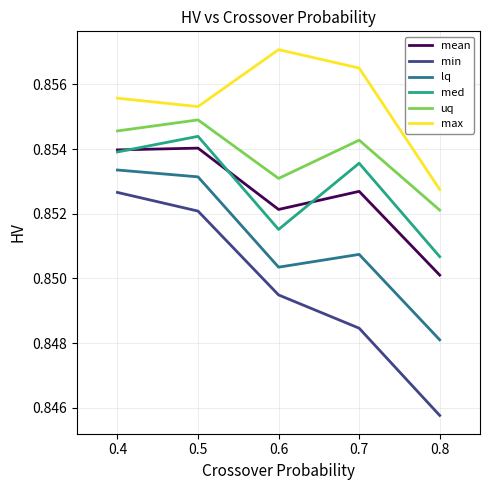

At 0.7, list the series in order from smallest to largest.

min, lq, mean, med, uq, max